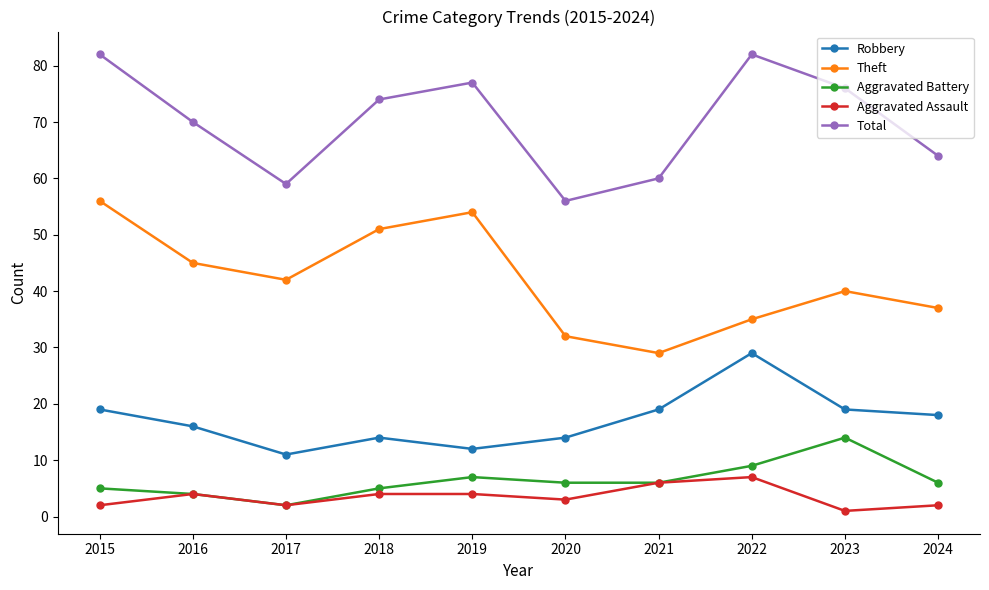

True or false: Aggravated Assault has a value of 11 at 2021.

False